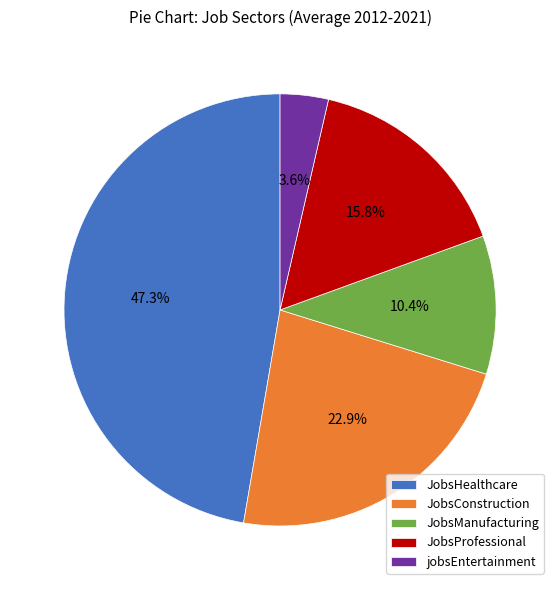

Which slice is the largest?

JobsHealthcare